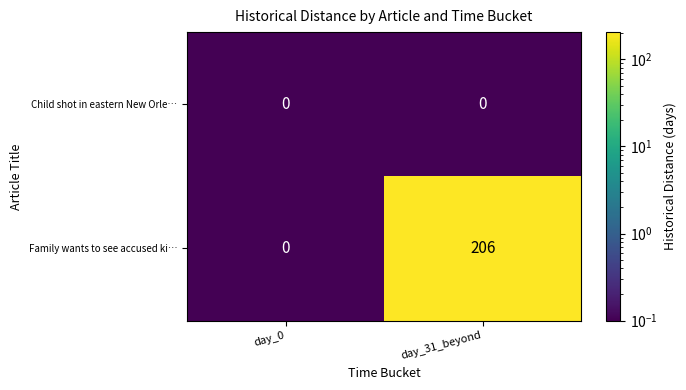

Count the number of categories in the chart.

2